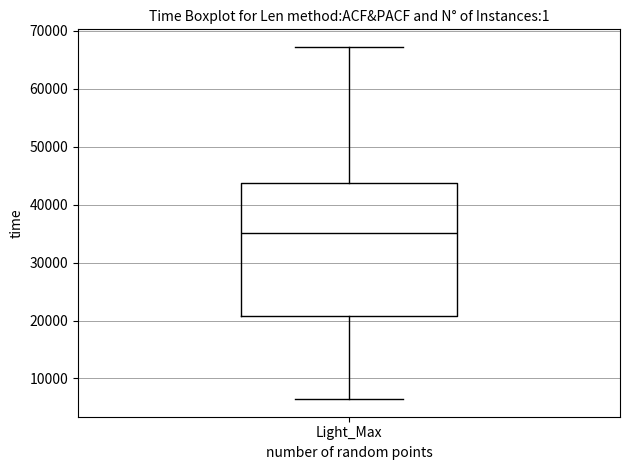

Where is the lower edge of the box for Light_Max on the y-axis? The values are not printed on the chart, so give them approximately, as read against the axis.

21000